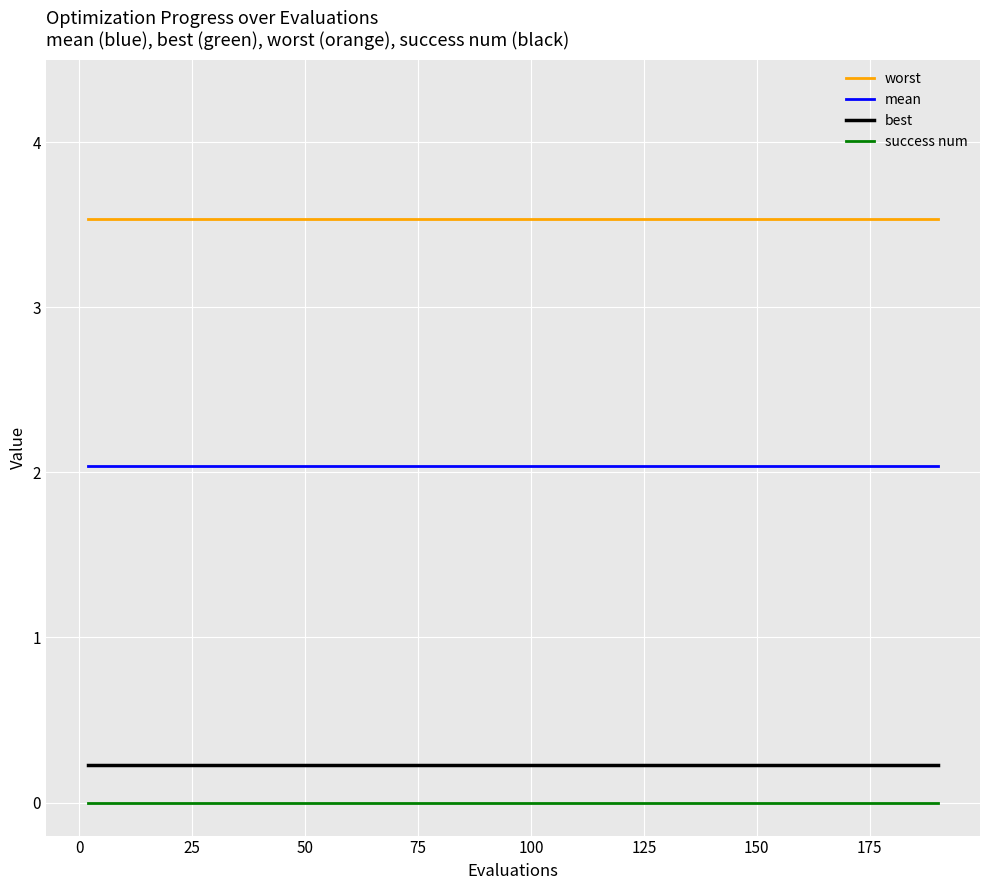

Count the number of data series in this chart.

4